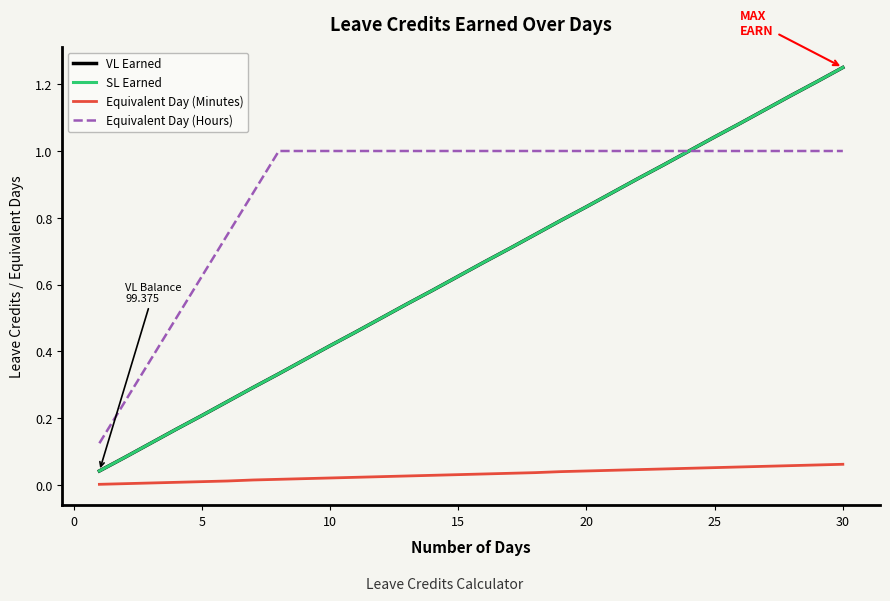

What is the average value of the SL Earned series?

0.6